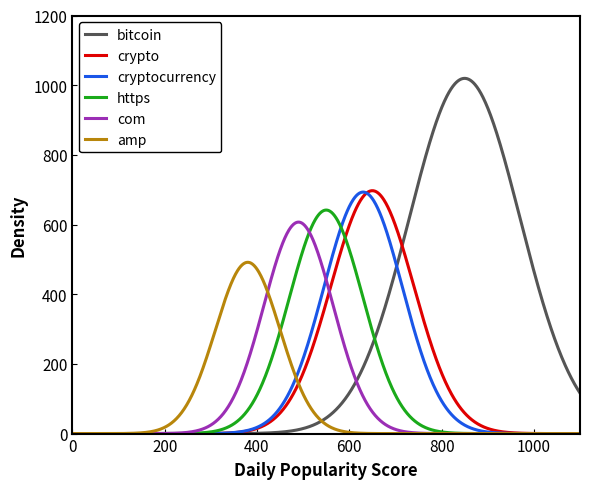

Which series has the largest total across all categories?

bitcoin